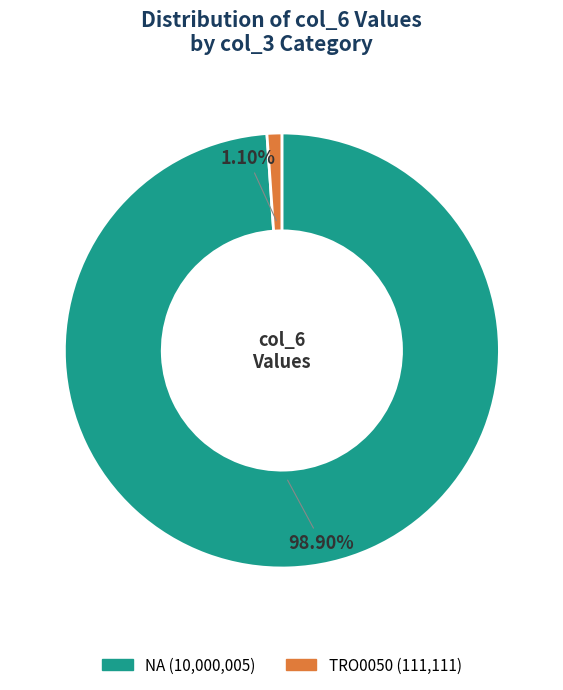

Does TRO0050 account for over 50% of the chart?

No